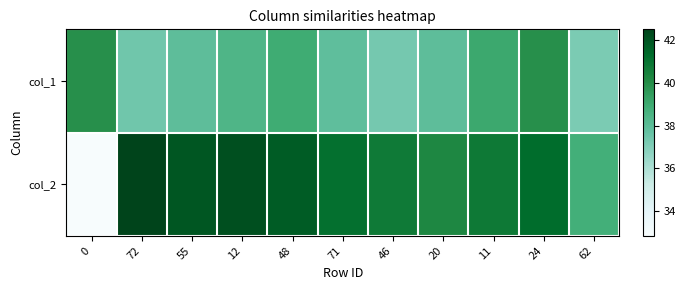

What is the spread (max minus min) of values at 62?

1.6